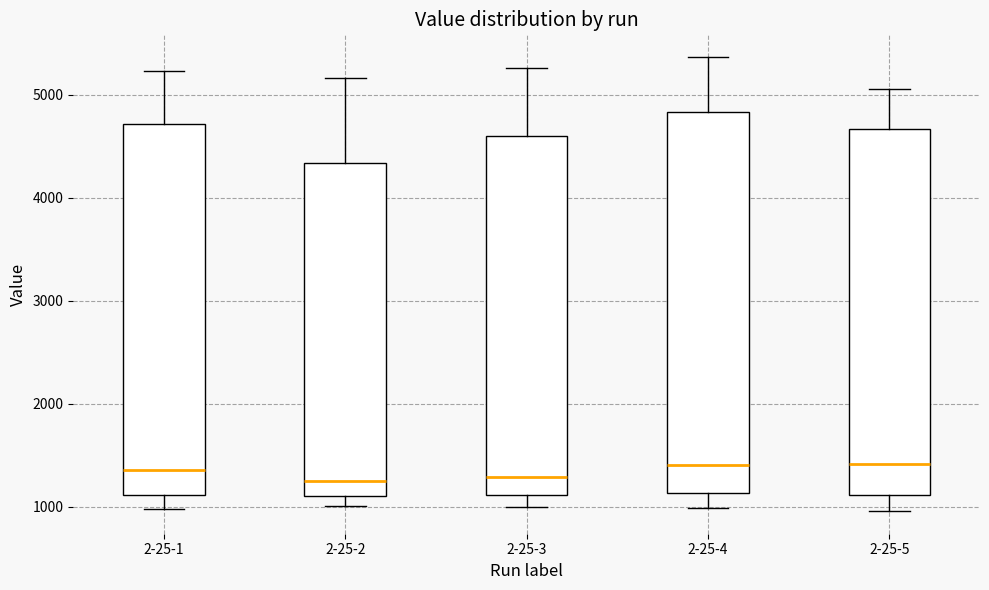

Reading left to right, transcribe this box plot: for each box, give where its median line is, the range the box spans, and where its two whiskers end, as read against the y-axis. The values are not printed on the chart, so give them approximately, as read against the axis.

2-25-1: median 1400, box 1100 to 4700, whiskers 1000 to 5200
2-25-2: median 1200, box 1100 to 4300, whiskers 1000 to 5200
2-25-3: median 1300, box 1100 to 4600, whiskers 1000 to 5300
2-25-4: median 1400, box 1100 to 4800, whiskers 1000 to 5400
2-25-5: median 1400, box 1100 to 4700, whiskers 1000 to 5100